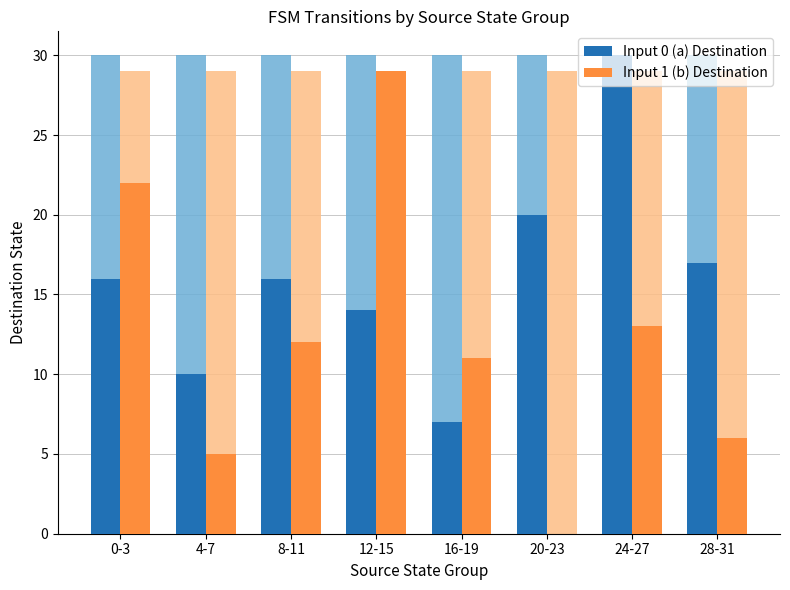

Which series changed the most between 4-7 and 20-23?

Input 0 (a) Destination